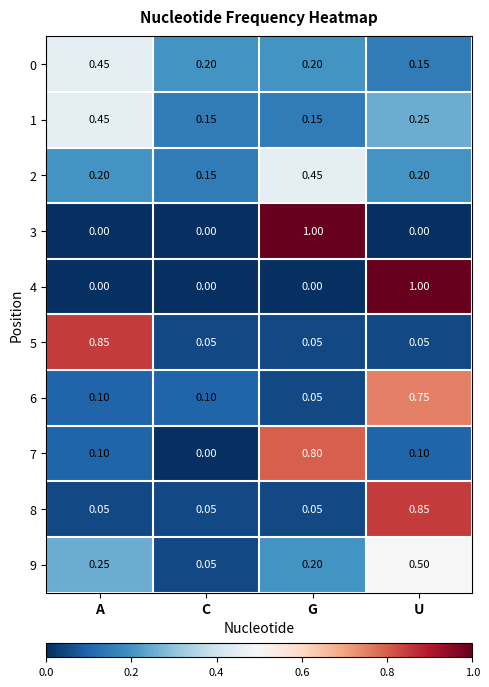

At which category is the sum across all series the highest?

U